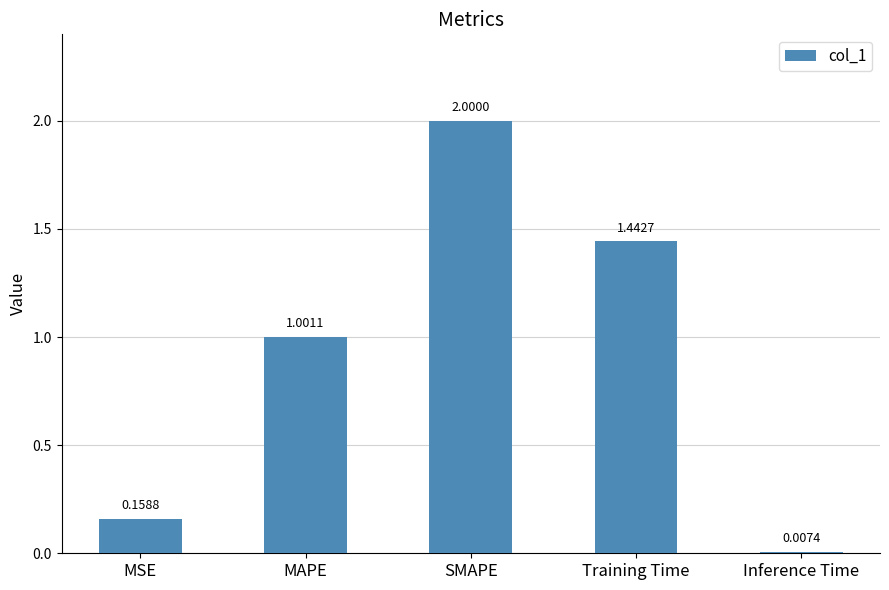

At which label does the data first exceed 1?

MAPE